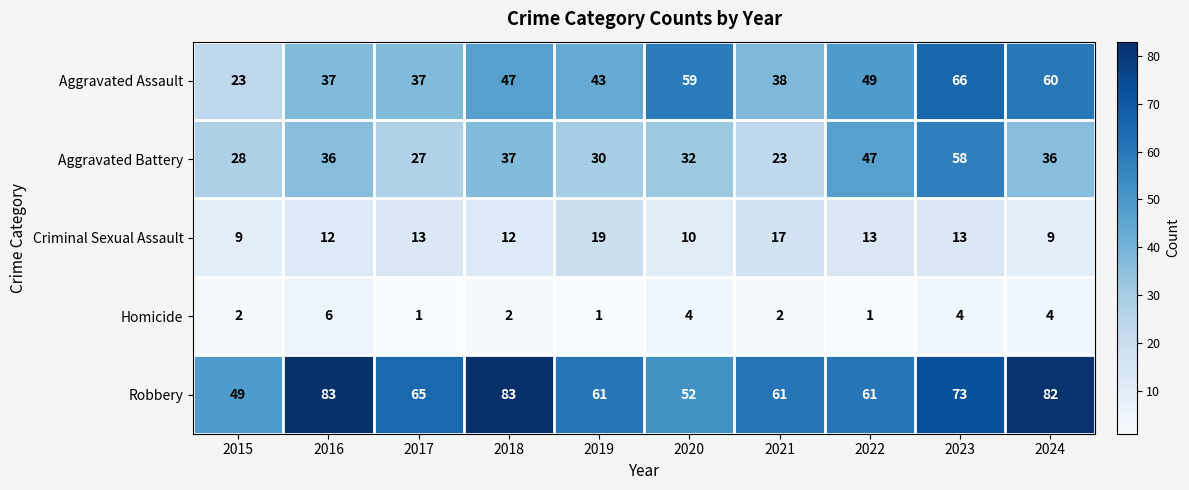

Is it true that Robbery equals 83 at 2016?

True